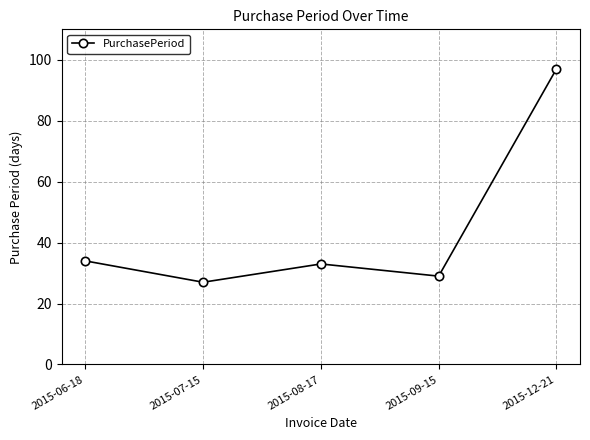

What is the difference between the values at 2015-08-17 and 2015-06-18?

1